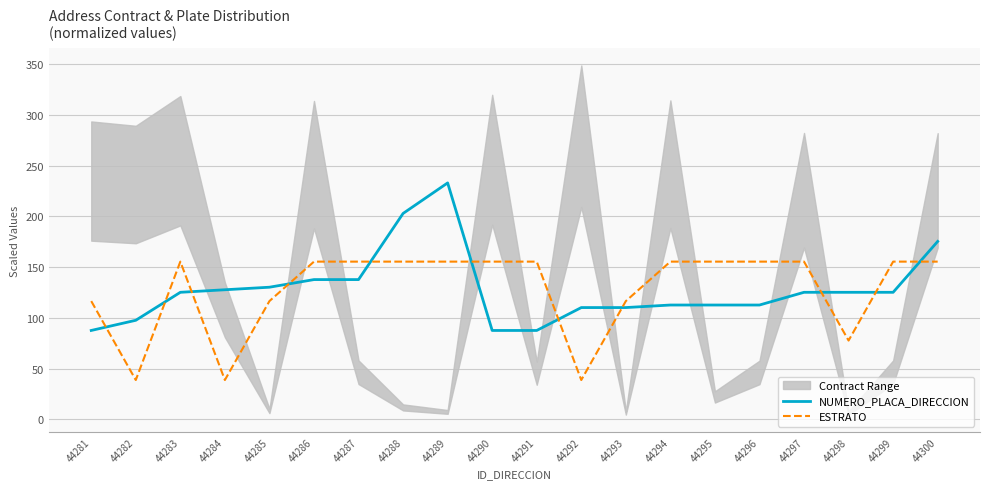

Reading right to left, transcribe all the data shown in this chart.

NUMERO_PLACA_DIRECCION: 175.4	125.3	125.3	125.3	112.8	112.8	112.8	110.3	110.3	87.7	87.7	233.0	203.0	137.8	137.8	130.3	127.8	125.3	97.7	87.7
ESTRATO: 155.5	155.5	77.8	155.5	155.5	155.5	155.5	116.6	38.9	155.5	155.5	155.5	155.5	155.5	155.5	116.6	38.9	155.5	38.9	116.6